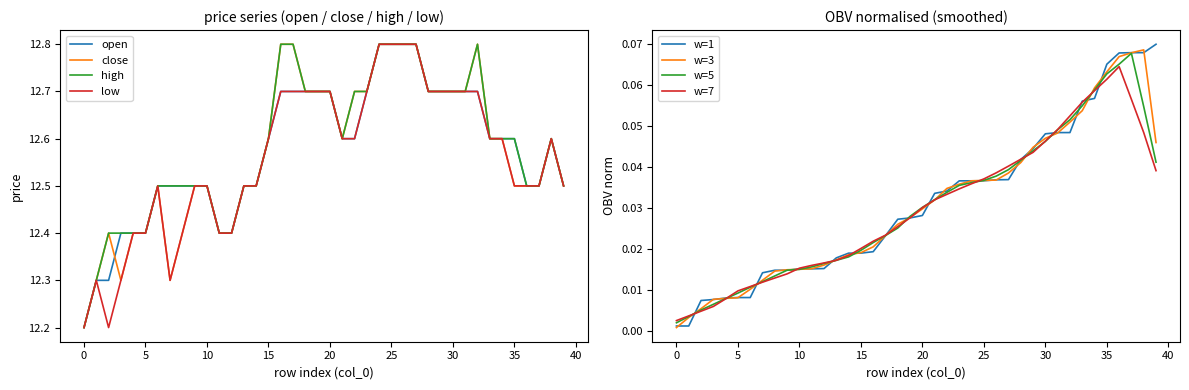

The value of low at 38 is 7.4. True or false?

False